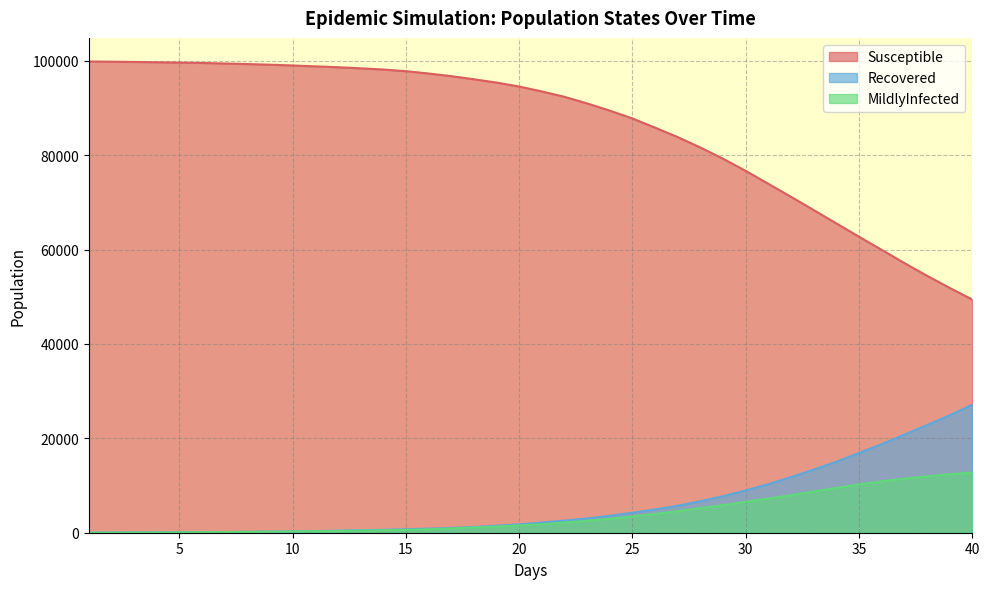

What position from the right is 32.0?

9